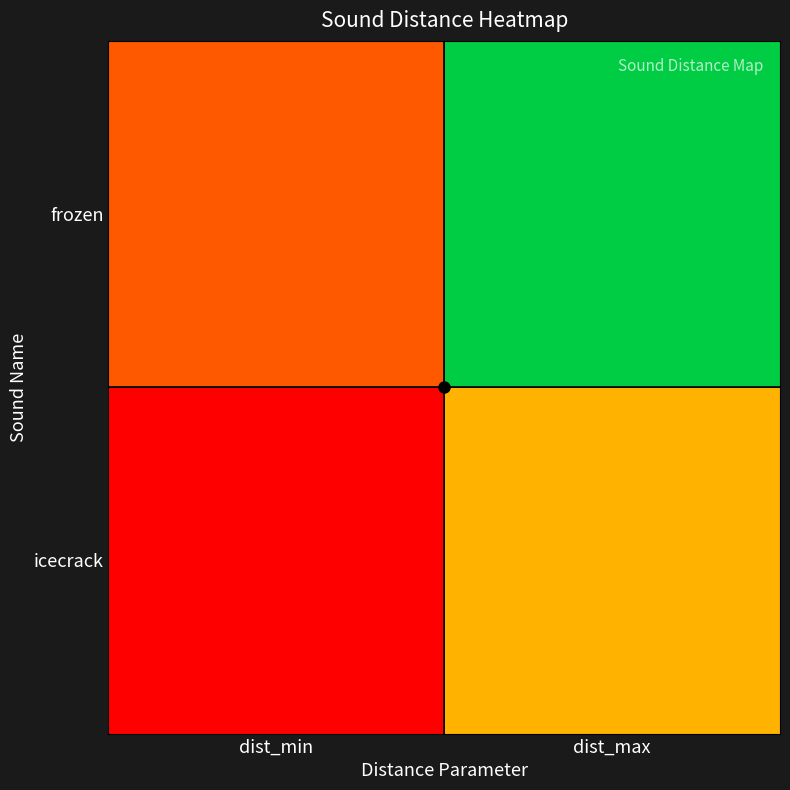

At how many categories does at least one series exceed 1664?

1